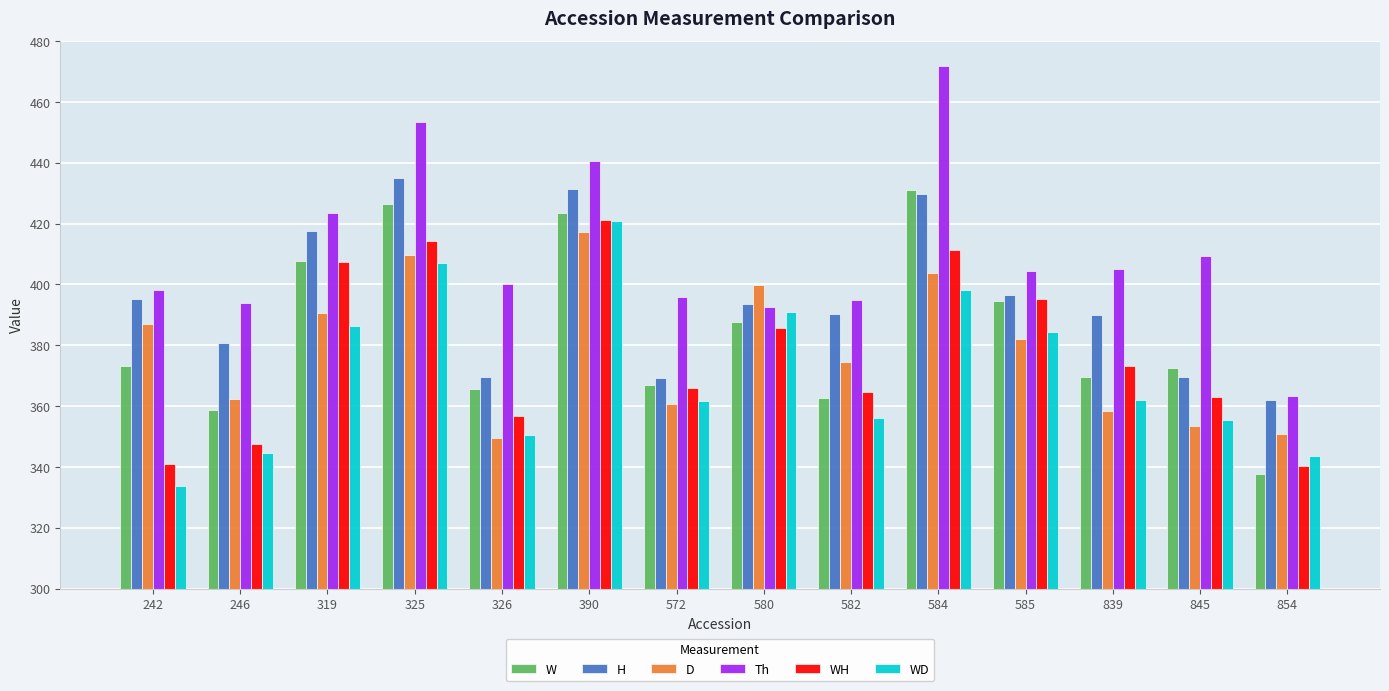

The value of H at 580 is 393.6. True or false?

True